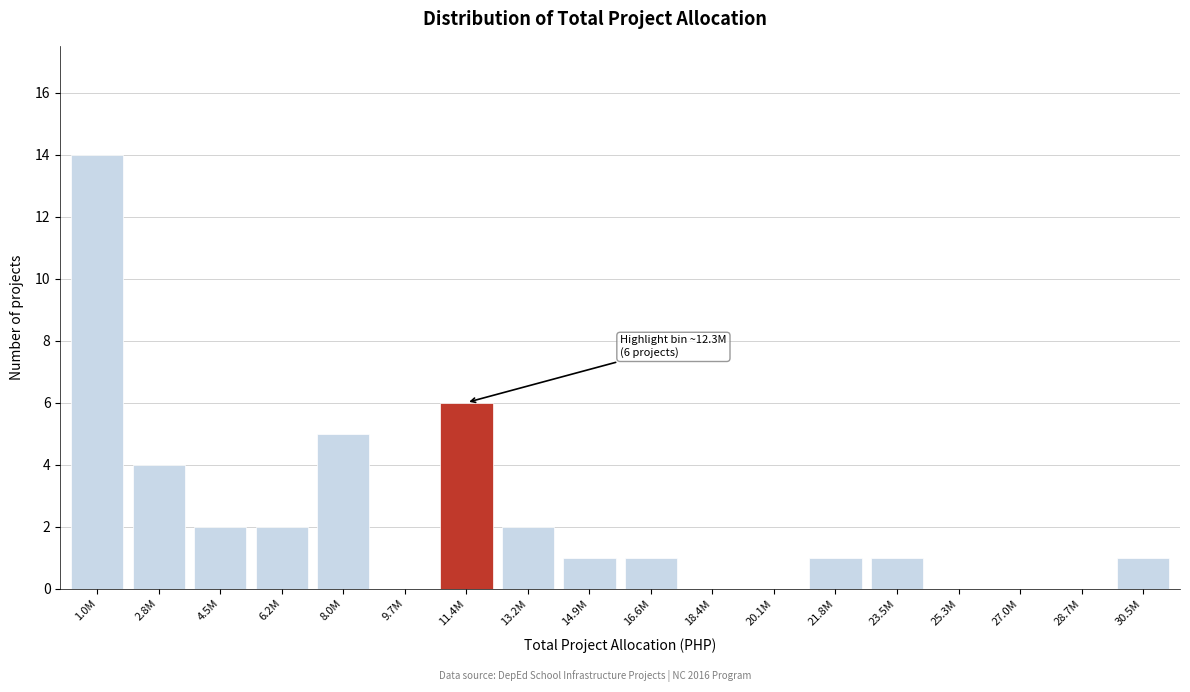

Reading left to right, transcribe all the data shown in this chart.

1.0M=14	2.8M=4	4.5M=2	6.2M=2	8.0M=5	9.7M=0	11.4M=6	13.2M=2	14.9M=1	16.6M=1	18.4M=0	20.1M=0	21.8M=1	23.5M=1	25.3M=0	27.0M=0	28.7M=0	30.5M=1